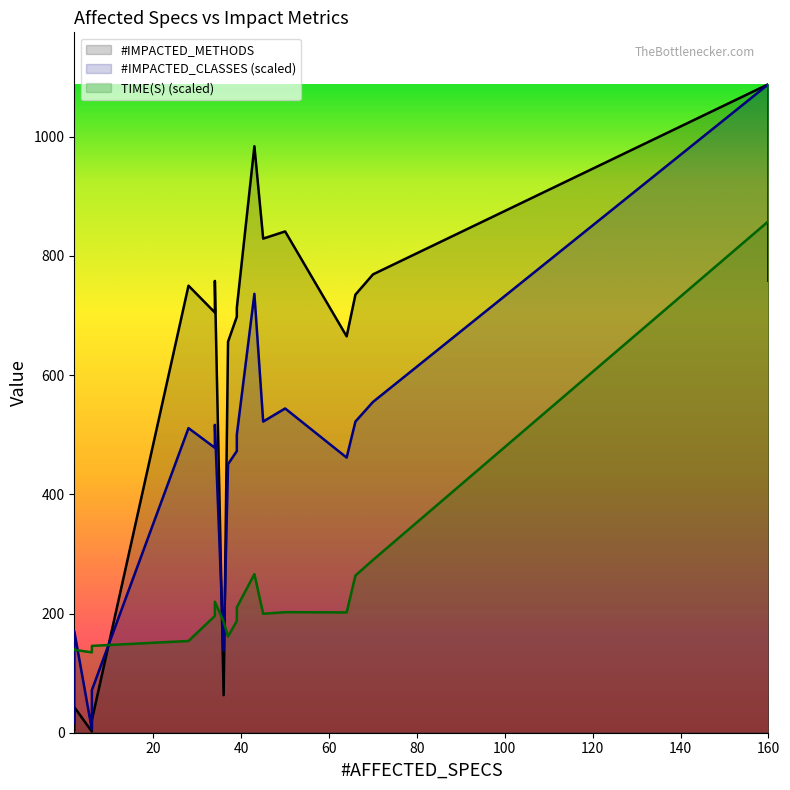

At which category does #IMPACTED_CLASSES reach its first local peak?

2